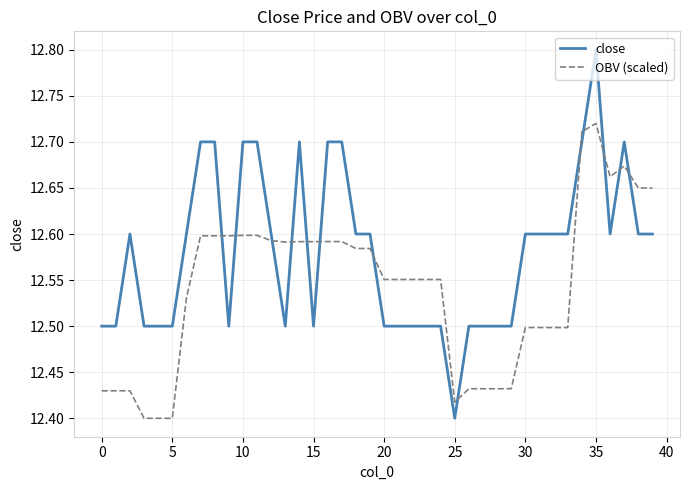

What is the difference between the maximum and minimum values in the OBV (scaled) series?

0.3